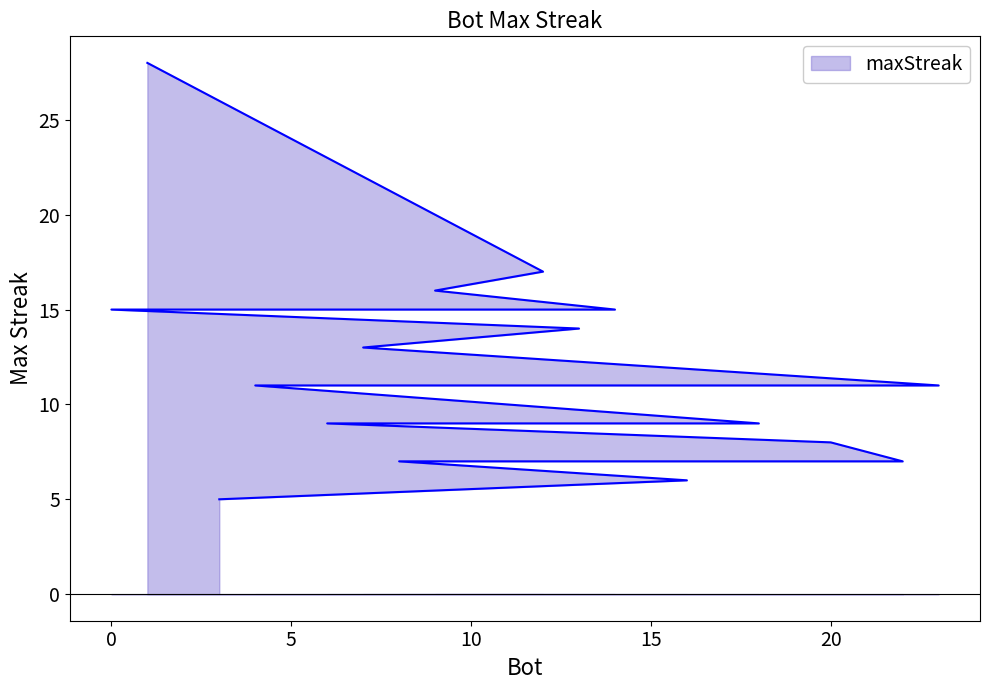

The value at 9 is 9. True or false?

False